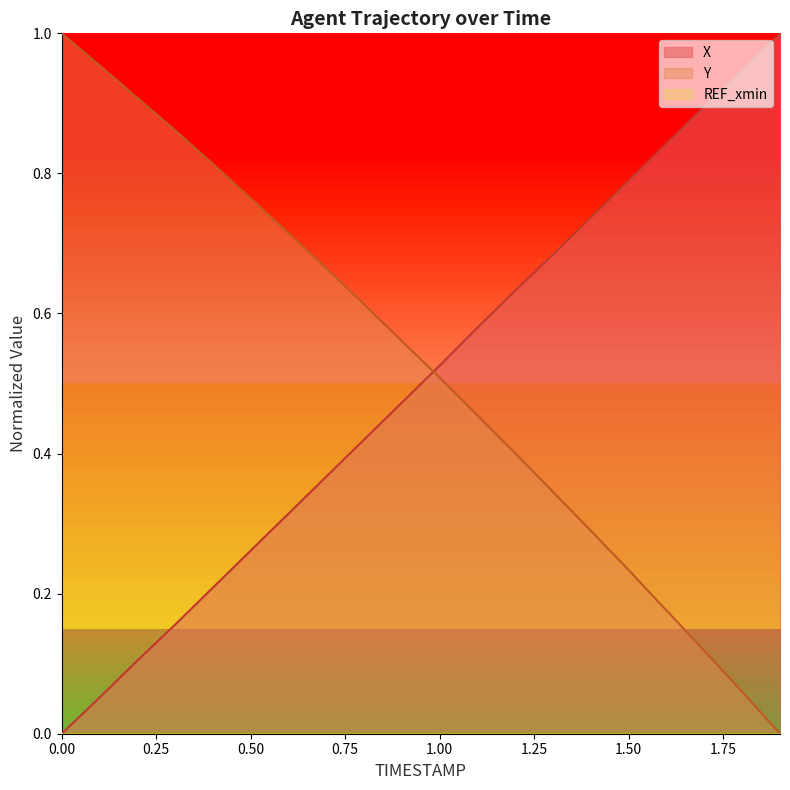

How many lines are shown in the chart?

3